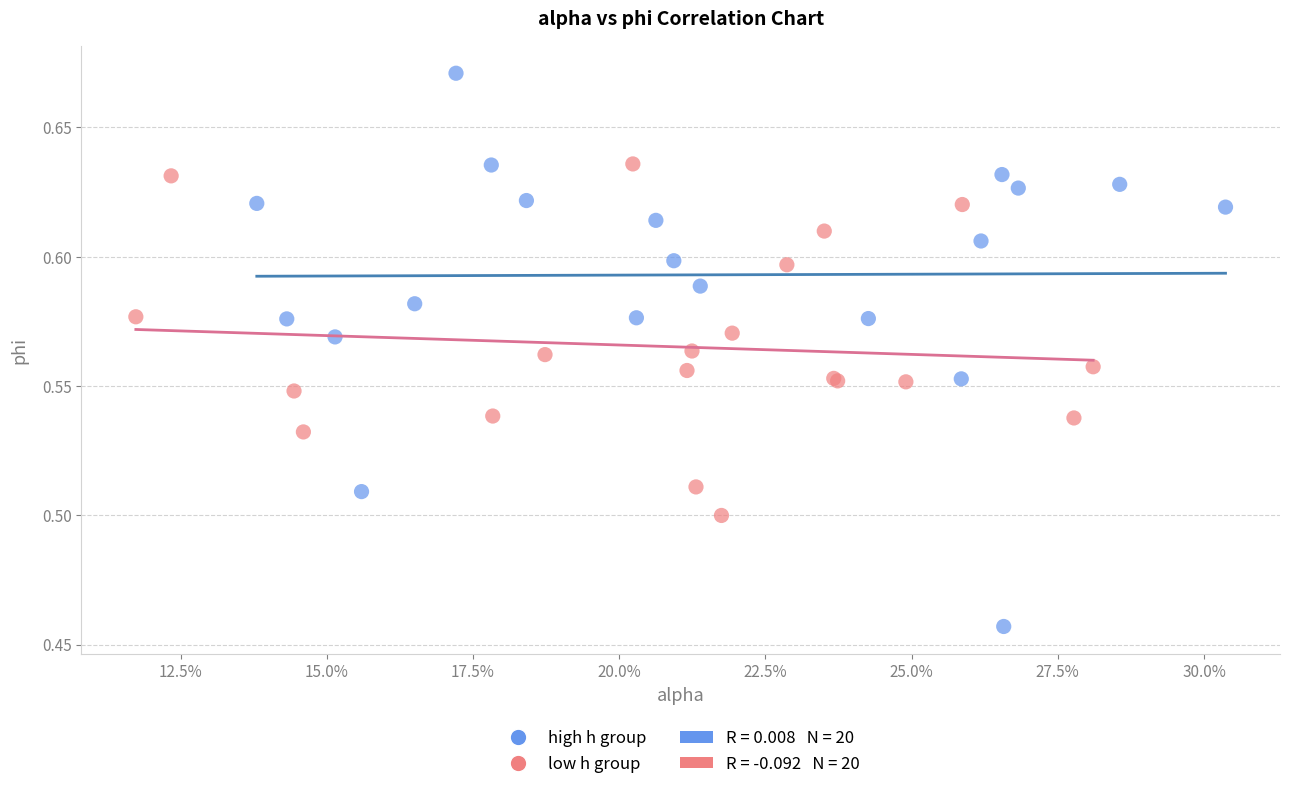

Which series reaches the minimum Y coordinate?

high h group